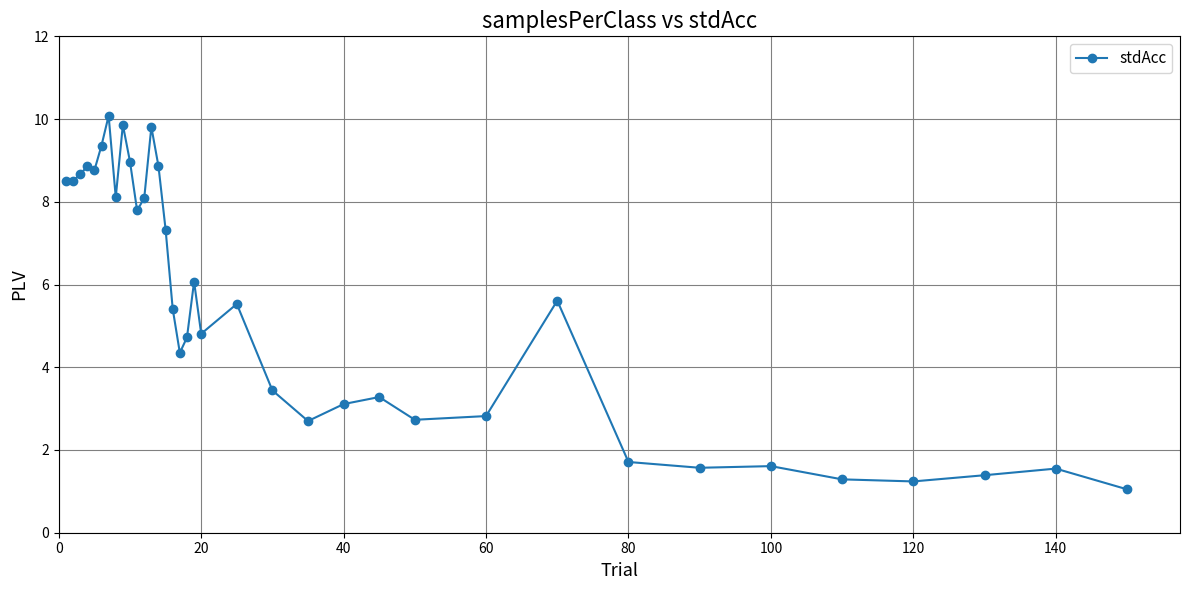

True or false: the data has more than 2 interior local peaks.

True